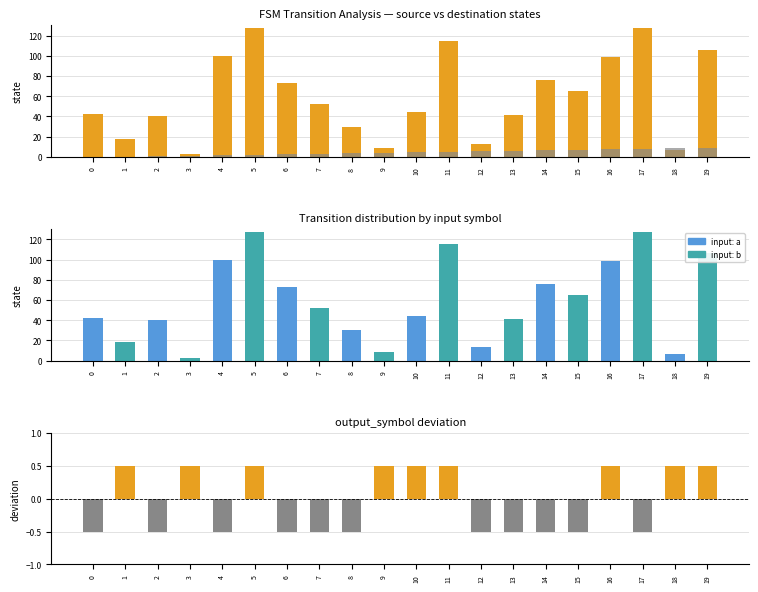

Reading right to left, what are all the values shown in this chart?

destination_state: 106.0	7.0	127.0	99.0	65.0	76.0	41.0	13.0	115.0	44.0	9.0	30.0	52.0	73.0	127.0	100.0	3.0	40.0	18.0	42.0
source_state: 9.0	9.0	8.0	8.0	7.0	7.0	6.0	6.0	5.0	5.0	4.0	4.0	3.0	3.0	2.0	2.0	1.0	1.0	0.0	0.0
output_symbol deviation: 0.5	0.5	-0.5	0.5	-0.5	-0.5	-0.5	-0.5	0.5	0.5	0.5	-0.5	-0.5	-0.5	0.5	-0.5	0.5	-0.5	0.5	-0.5